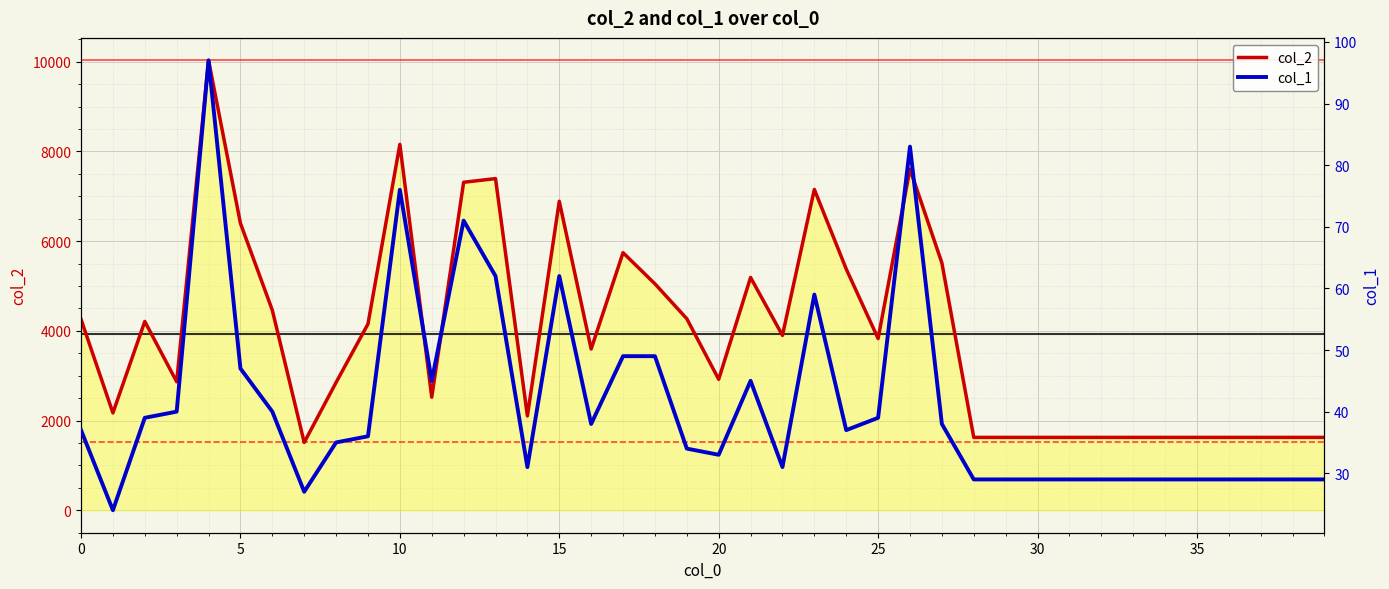

Reading right to left, what are all the values shown in this chart?

col_2: 1624	1624	1624	1624	1624	1624	1624	1624	1624	1624	1624	1624	5515	7606	3828	5379	7153	3899	5190	2919	4270	5049	5743	3595	6889	2103	7395	7313	2520	8158	4153	2850	1512	4460	6398	10031	2865	4209	2170	4257
col_1: 29	29	29	29	29	29	29	29	29	29	29	29	38	83	39	37	59	31	45	33	34	49	49	38	62	31	62	71	45	76	36	35	27	40	47	97	40	39	24	37